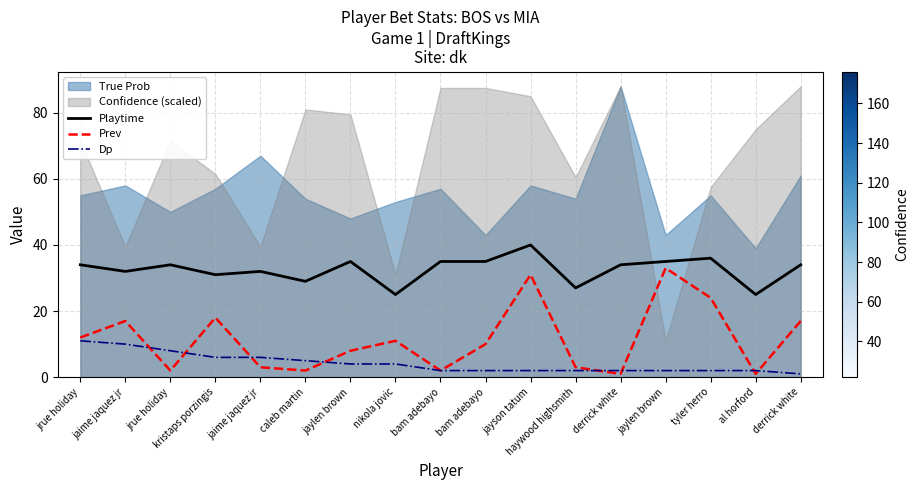

True or false: Prev has a value of 3 at jaylen brown.

False